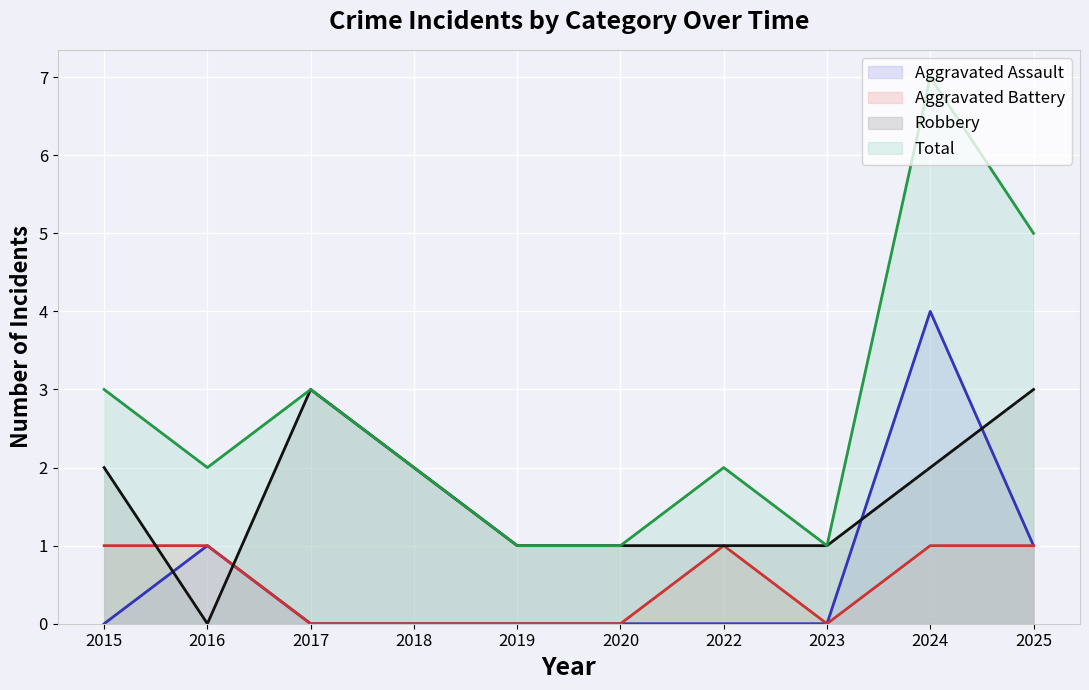

How many distinct data groups are displayed?

4